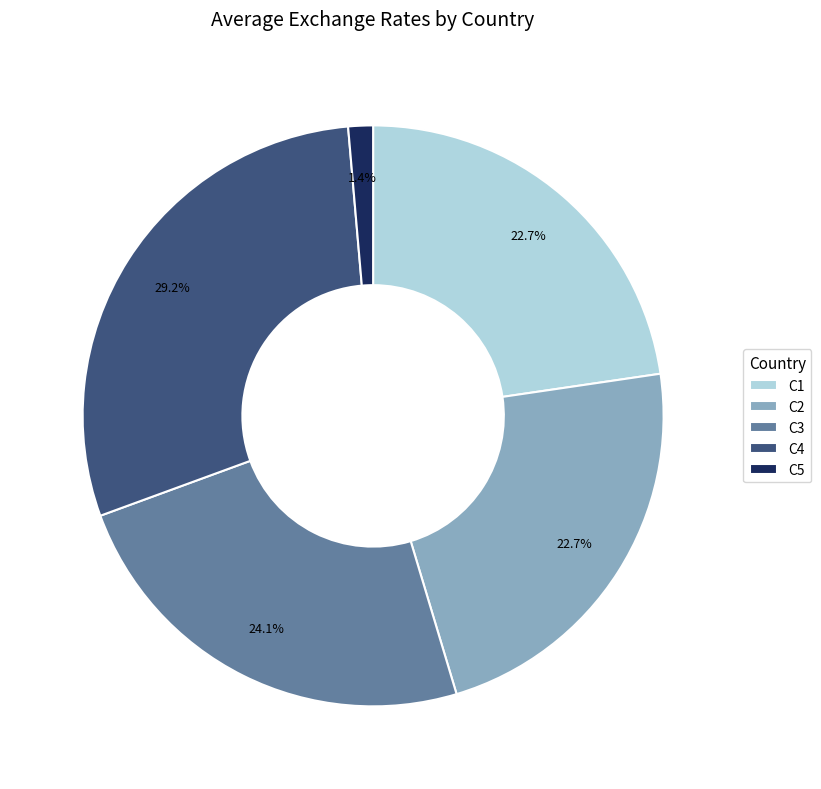

Which slice is the largest?

C4